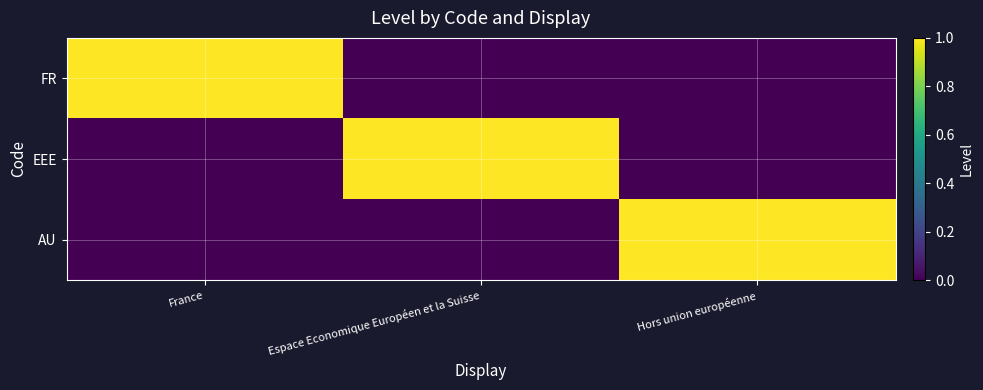

Which series has the largest range (max minus min)?

FR